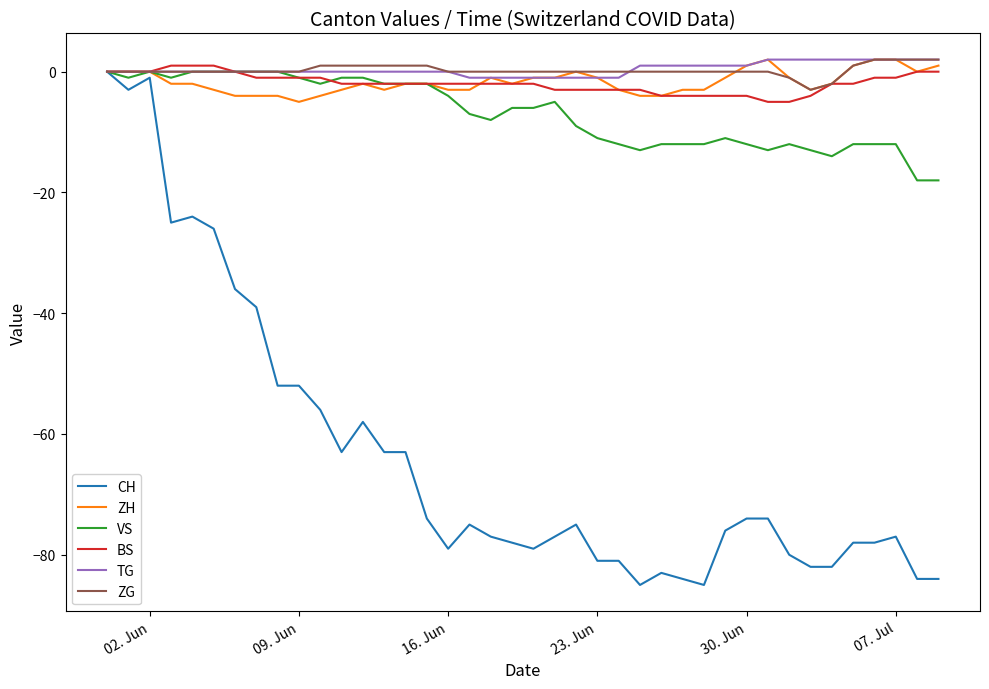

What is the smallest value displayed?

-85